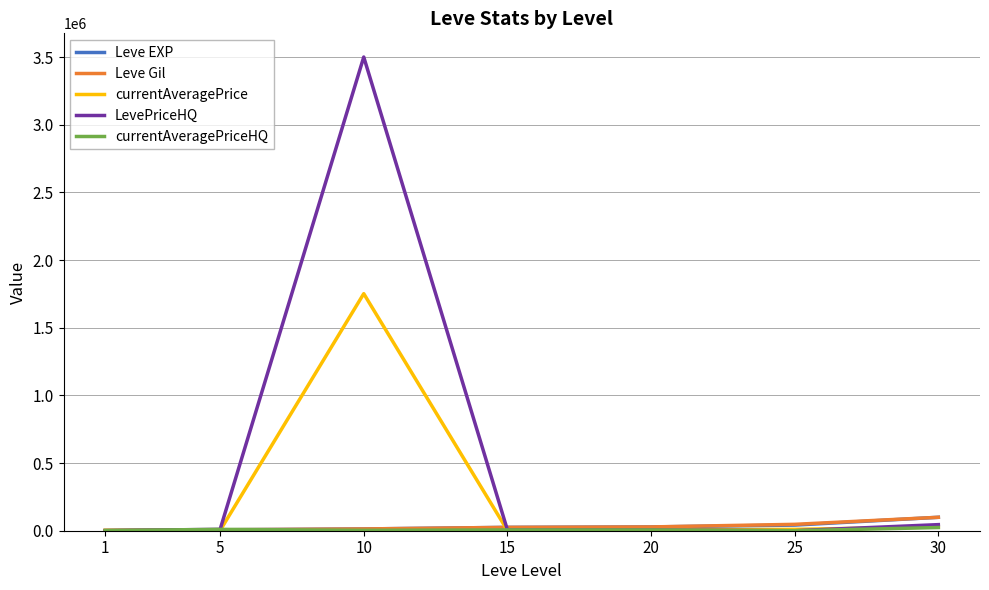

At which label does Leve Gil reach its peak?

30